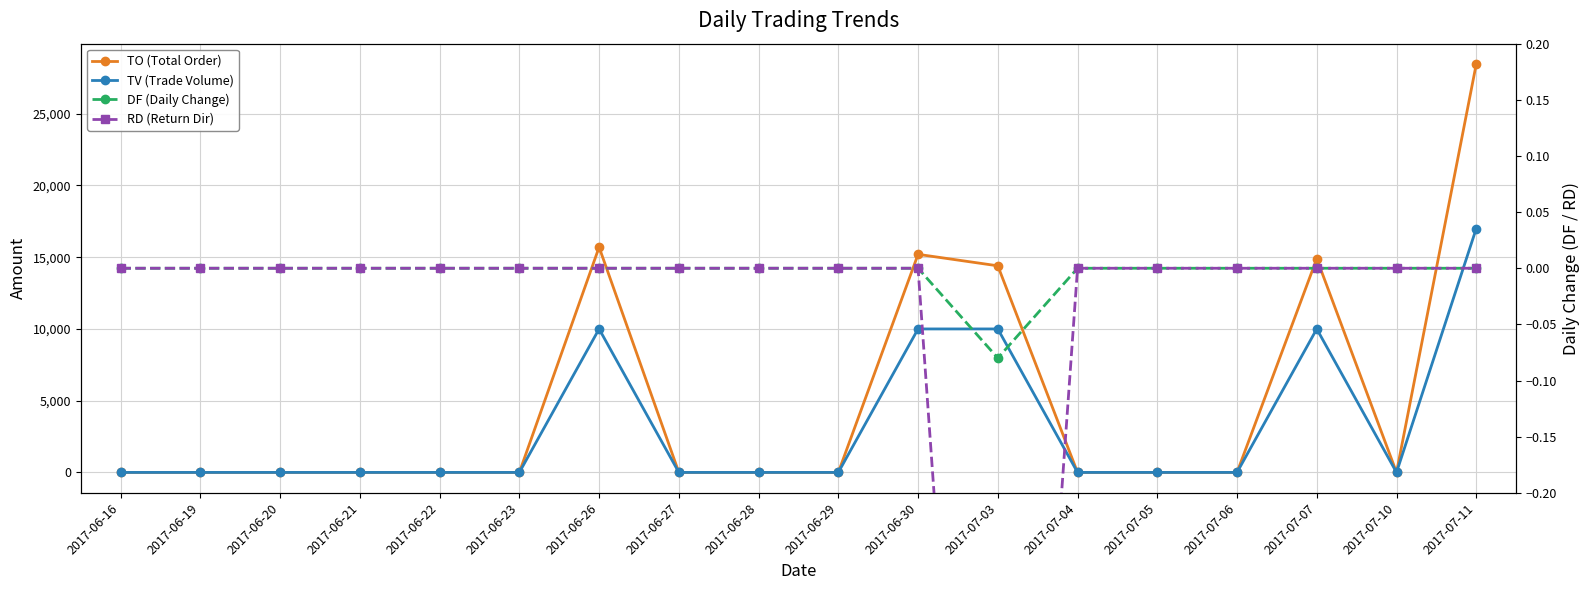

What is the sum of all TO (Total Order) values?

88660.0